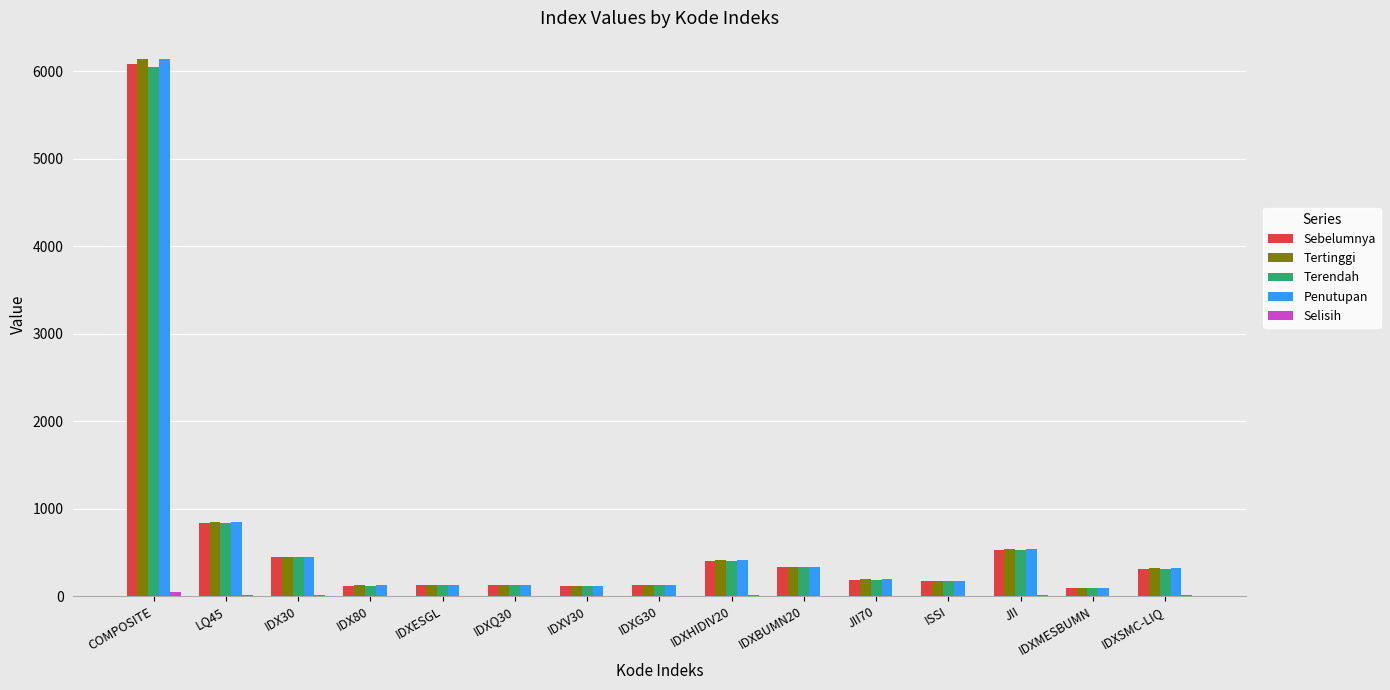

What is the sum of all Sebelumnya values?

9997.2